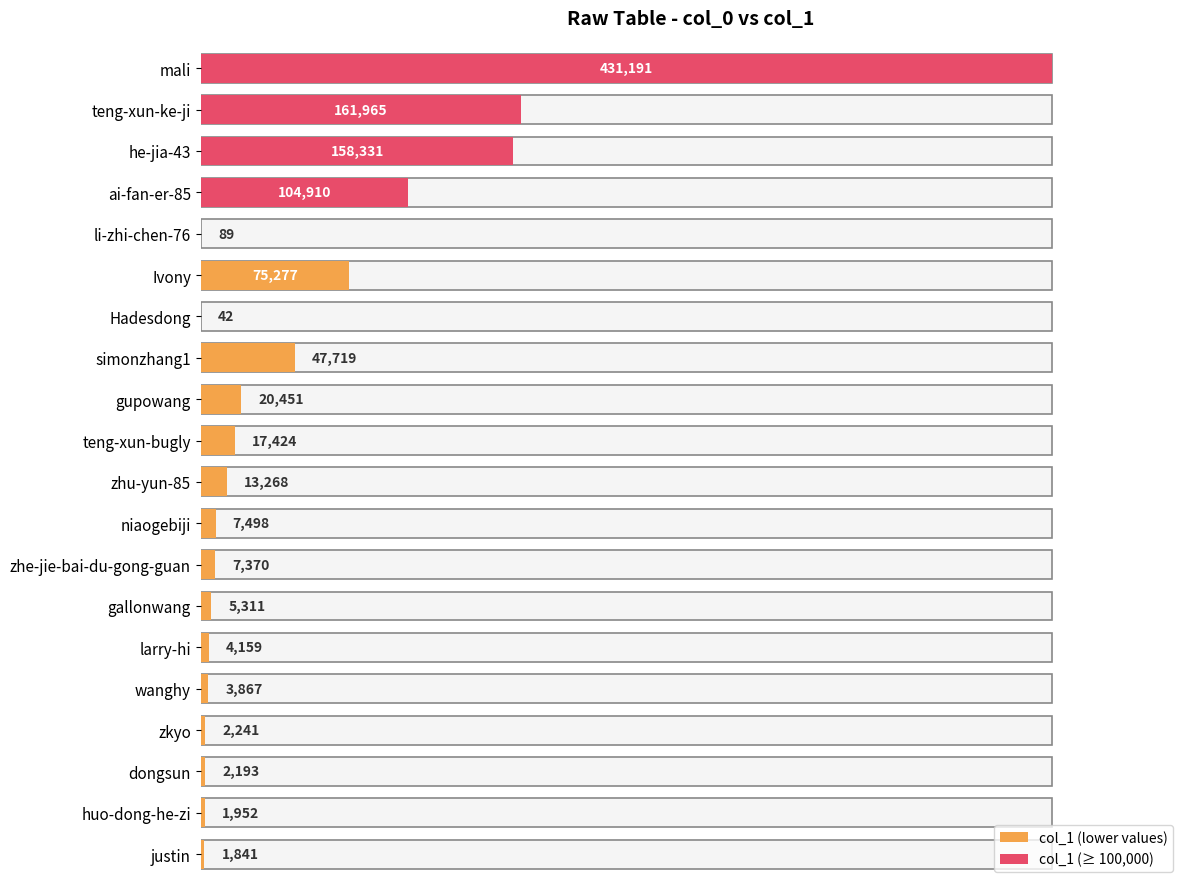

Read the value at justin, to the nearest 10.

1840